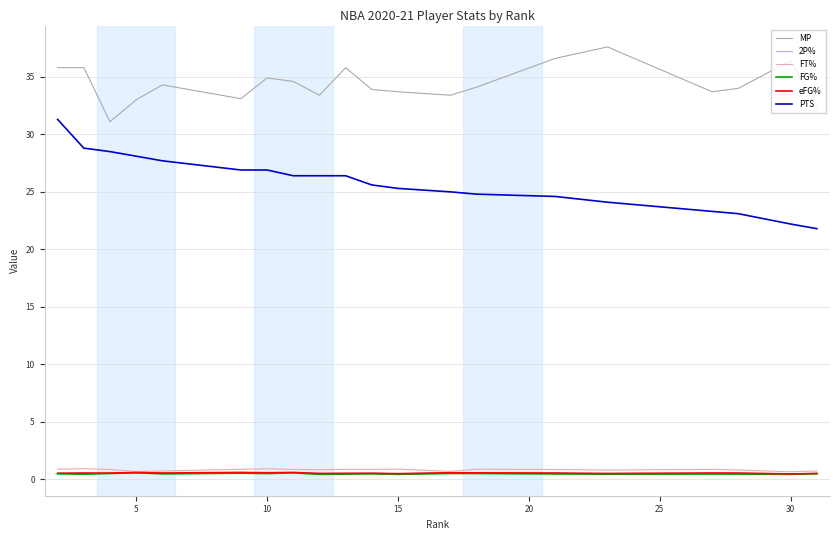

True or false: 2P% and FG% intersect in this chart.

False